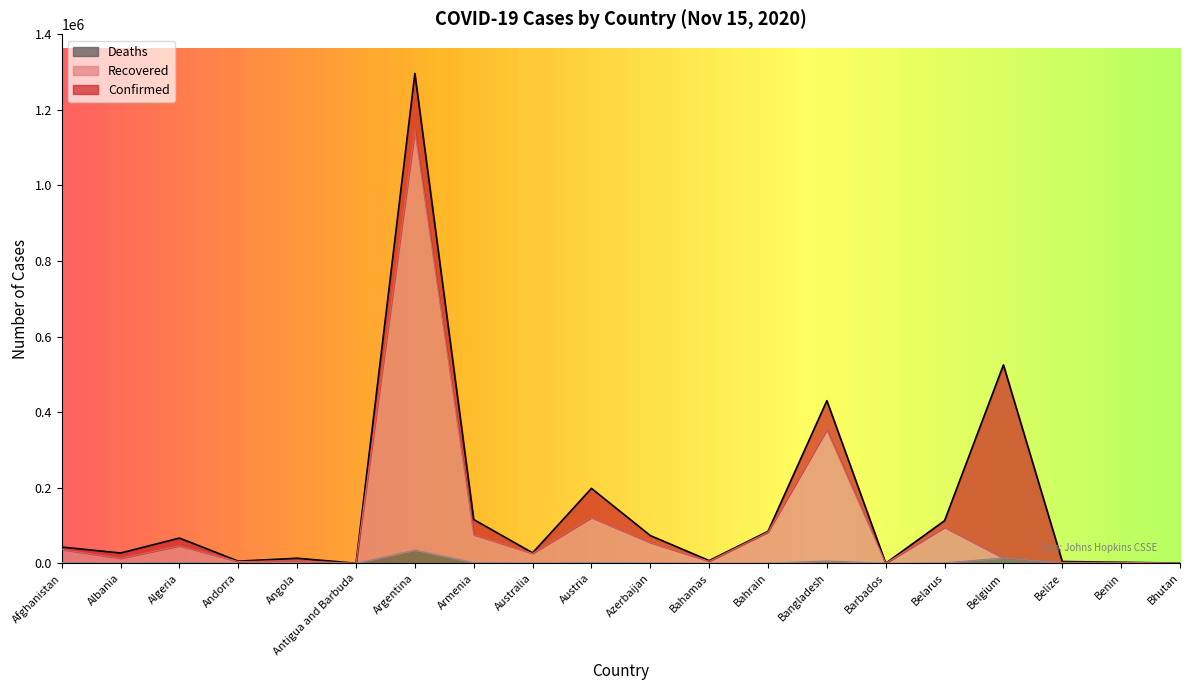

Which has a higher value, Bhutan or Benin?

Benin